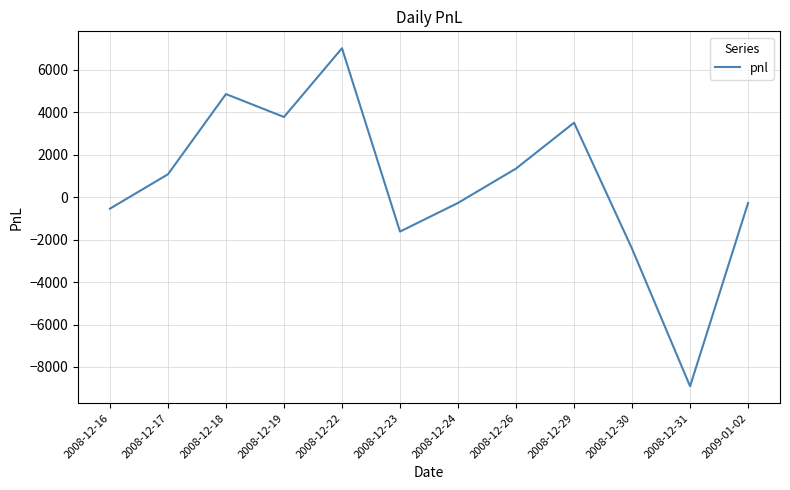

Between 2008-12-19 and 2008-12-18, which is larger?

2008-12-18